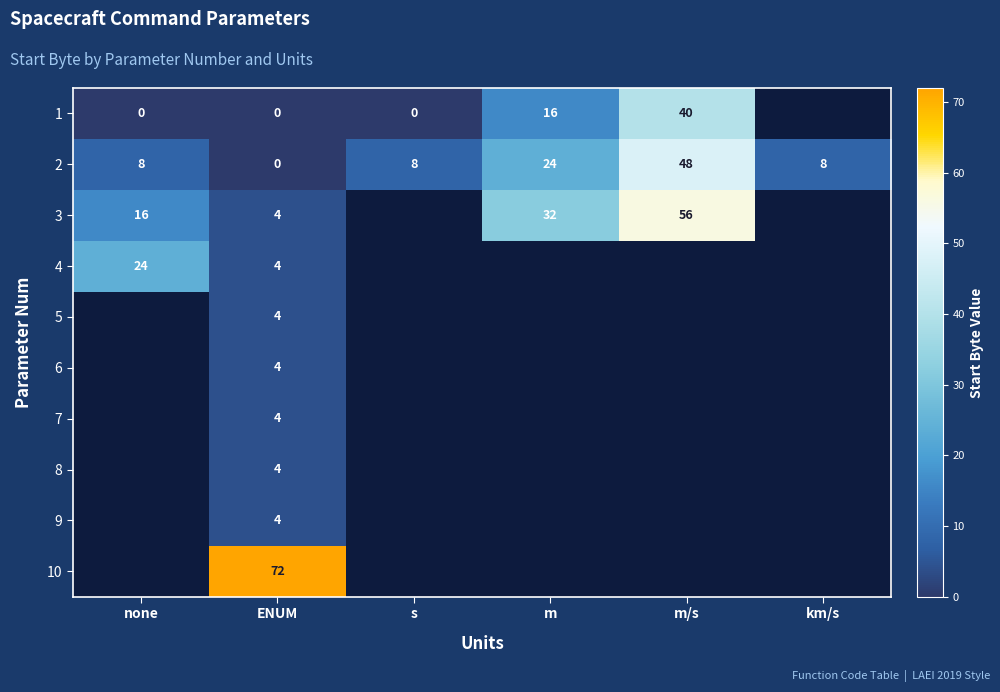

What is the difference between the maximum and minimum values in the 2 series?

48